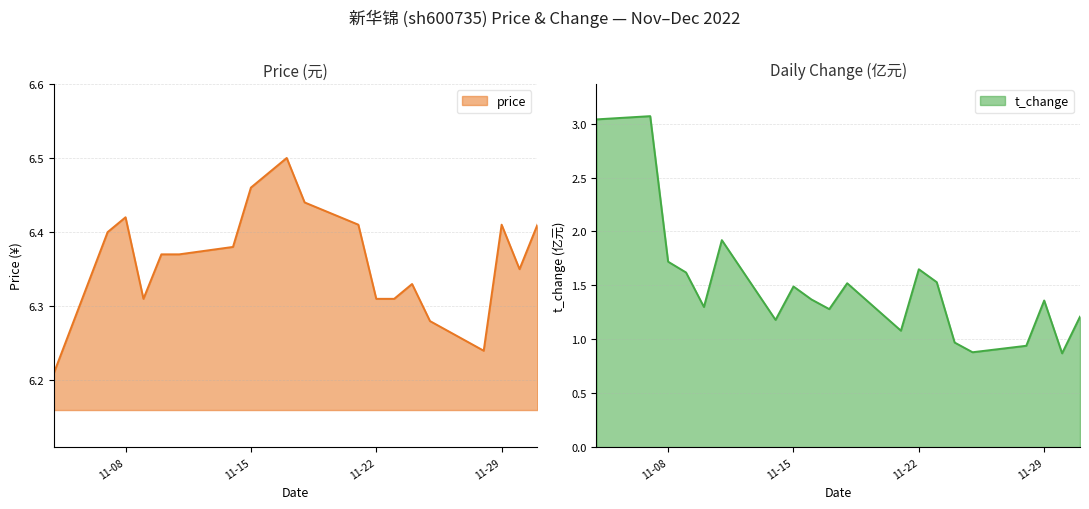

What is the highest value of the t_change series?

3.1